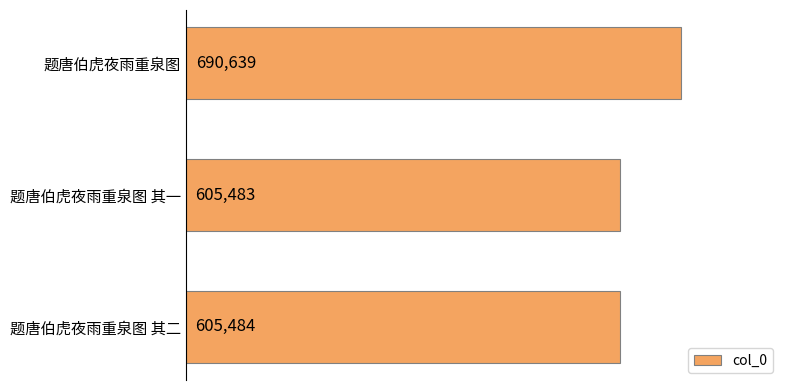

What is the approximate value at 题唐伯虎夜雨重泉图 其二, to the nearest 10?

605480